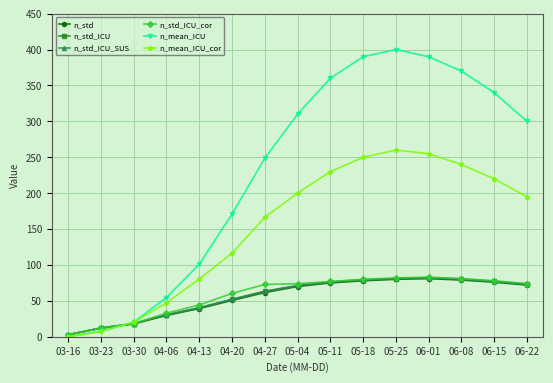

At which label does n_std reach its minimum?

03-16